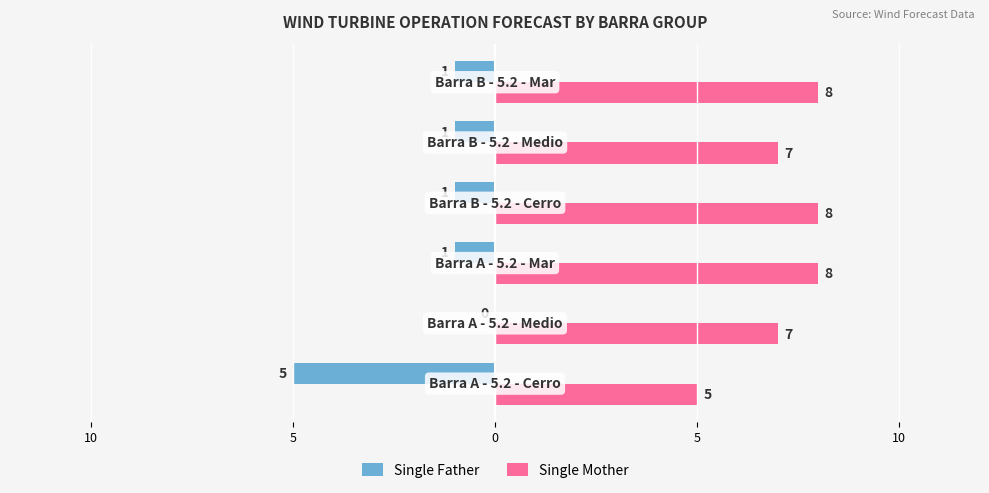

How many Single Father values are between -1 and 0?

5